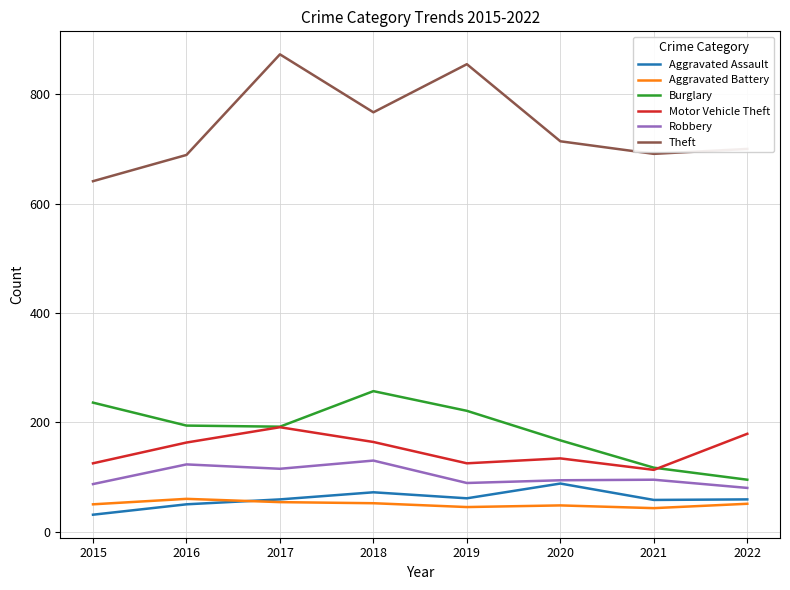

True or false: Burglary and Theft cross at least once.

False